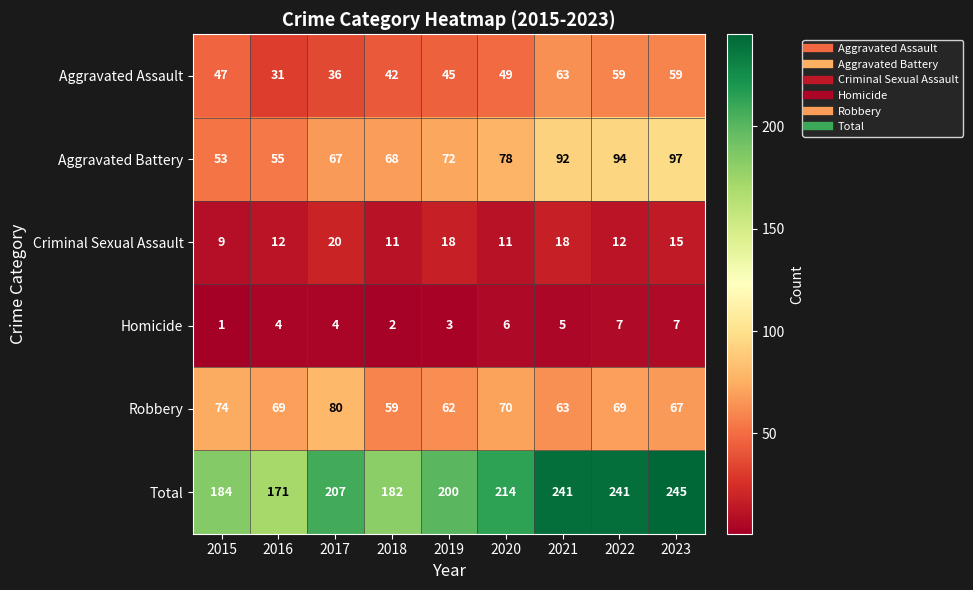

What value does the Aggravated Assault series have at 2016, to the nearest 5?

30